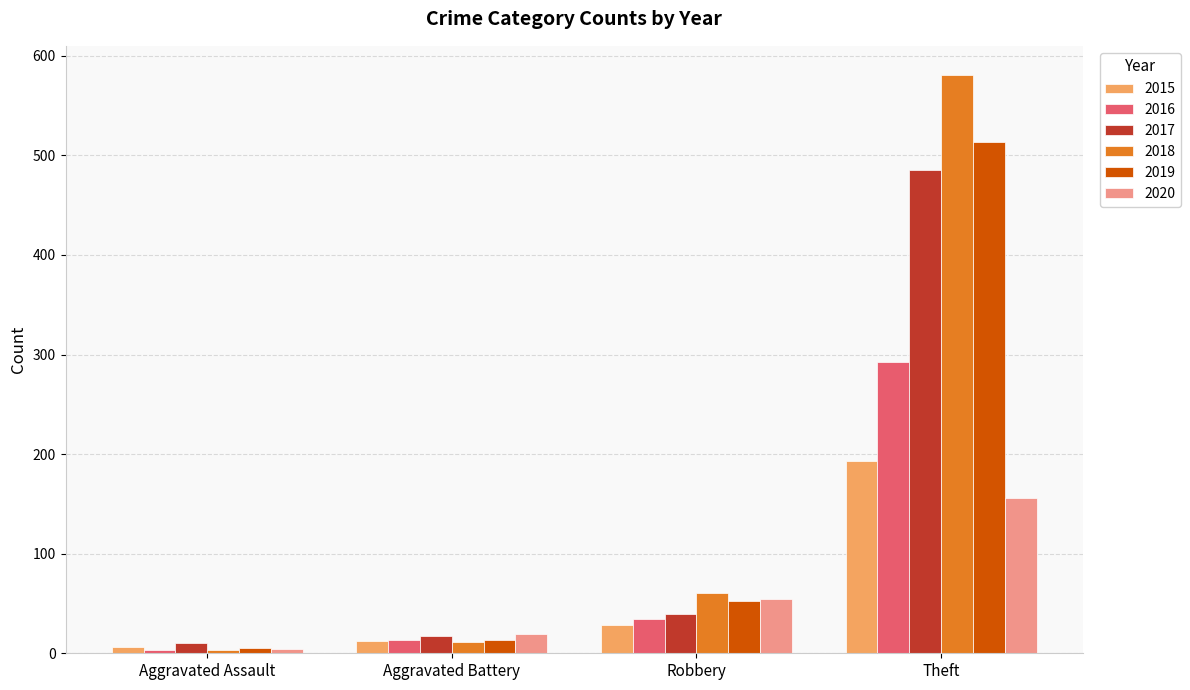

At which label does 2015 reach its minimum?

Aggravated Assault